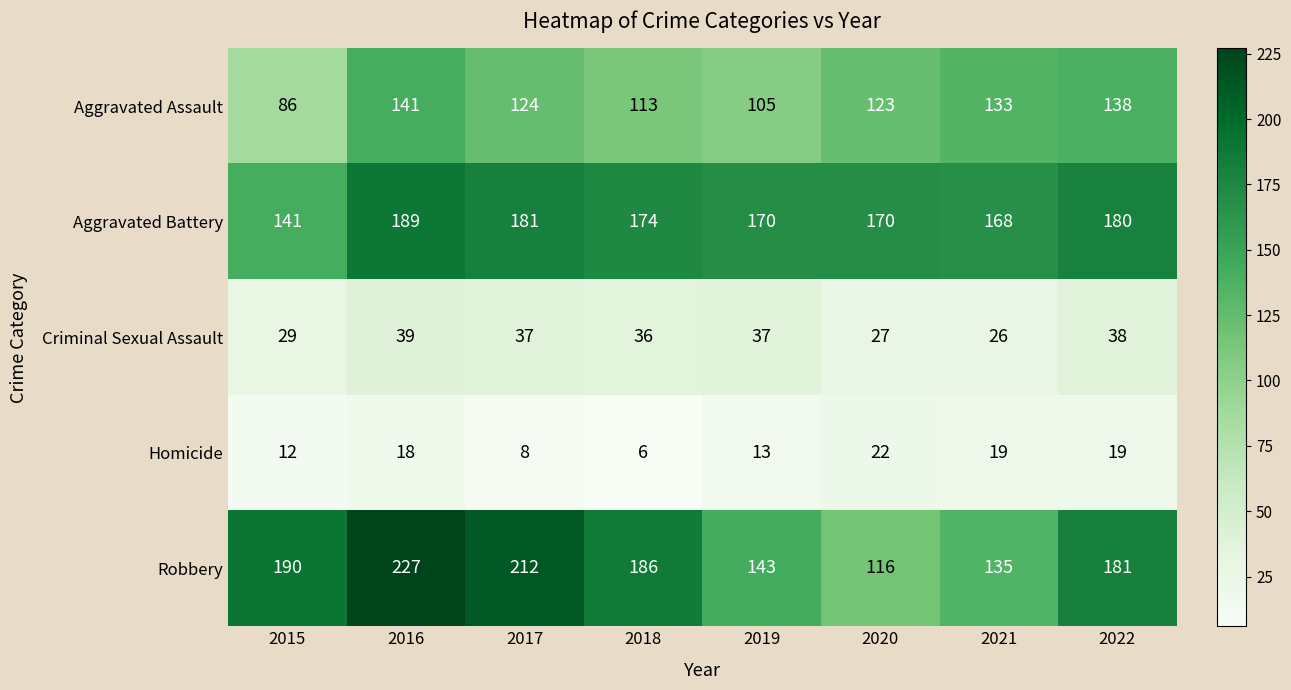

What is the difference between the second highest and second lowest values in the Criminal Sexual Assault series?

11